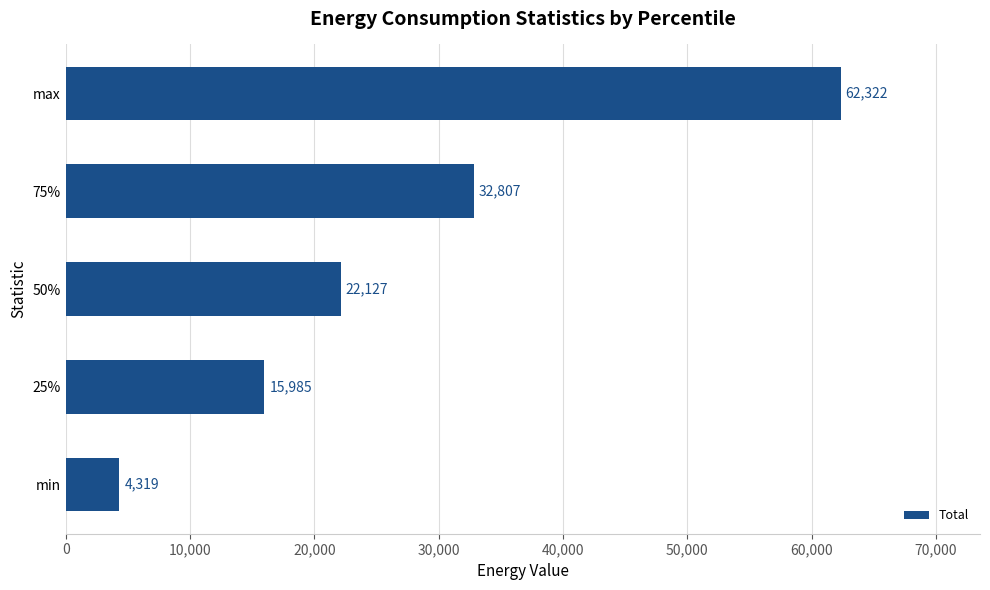

What is the average value?

27511.9